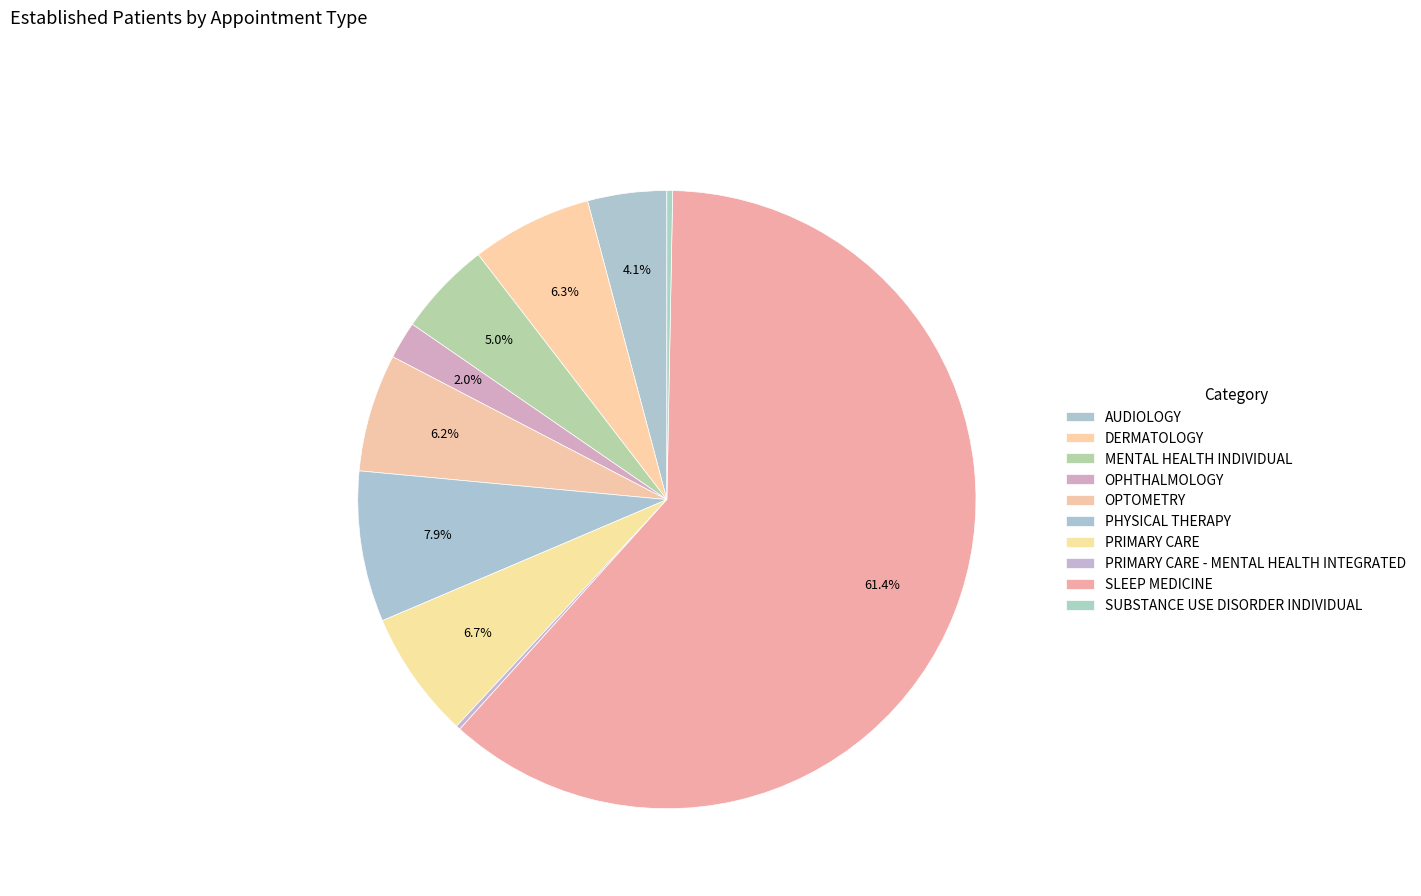

To the nearest percent, what is the combined percentage of MENTAL HEALTH INDIVIDUAL and OPTOMETRY?

11%